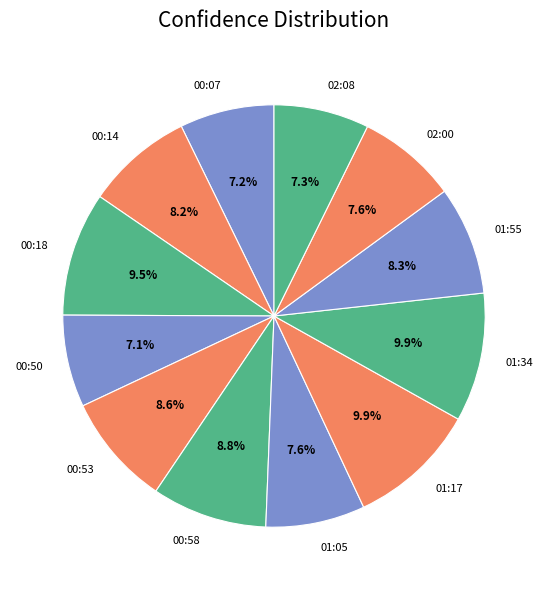

To the nearest percent, what is the difference between the largest and smallest slice percentages?

3%